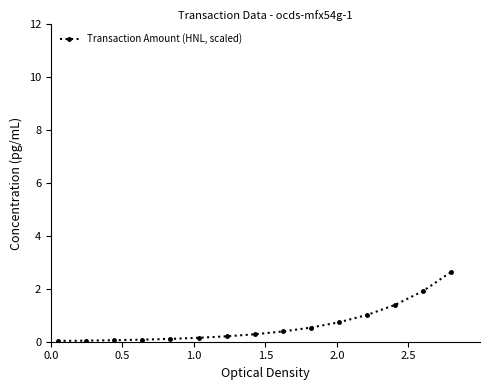

What is the maximum value shown in the chart?

2.6